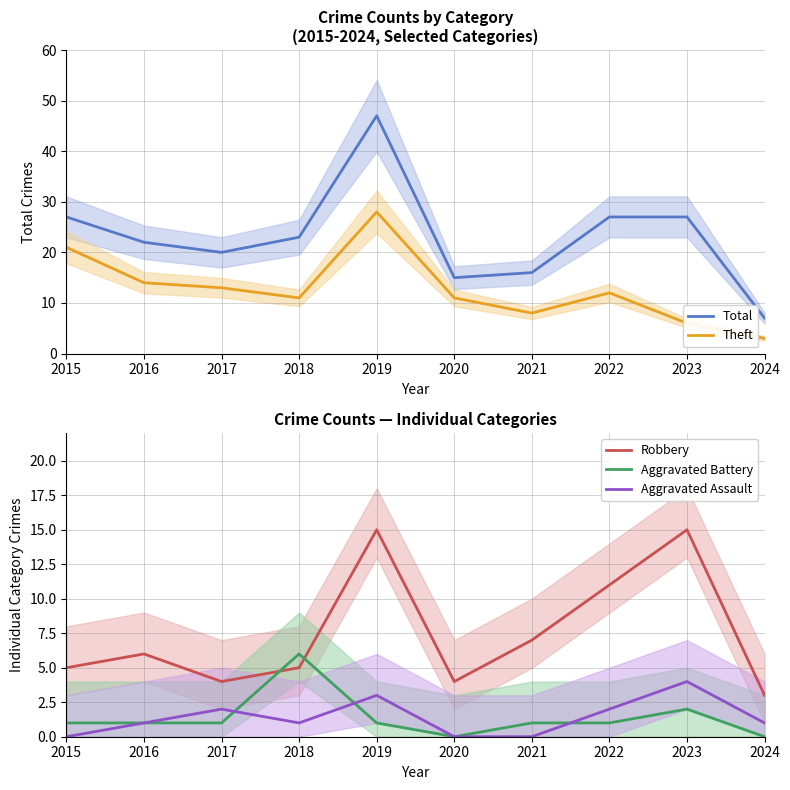

True or false: Theft and Aggravated Assault intersect in this chart.

False